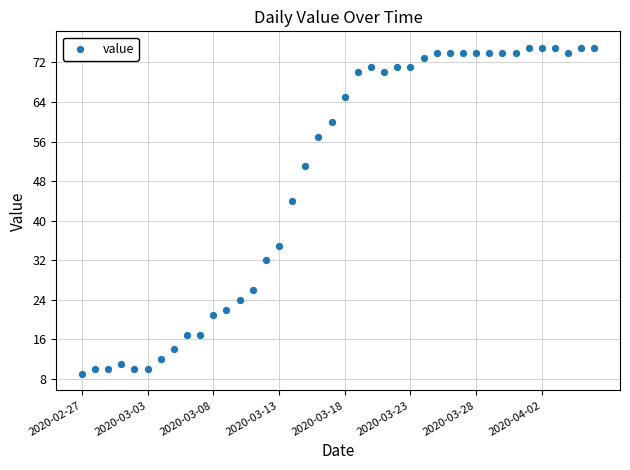

What Y value in the scatter plot is closest to 42?

44